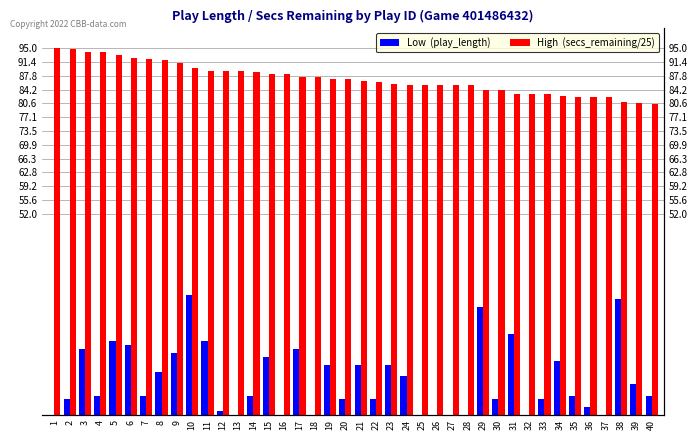

Between 7 and 24, which is larger?

24